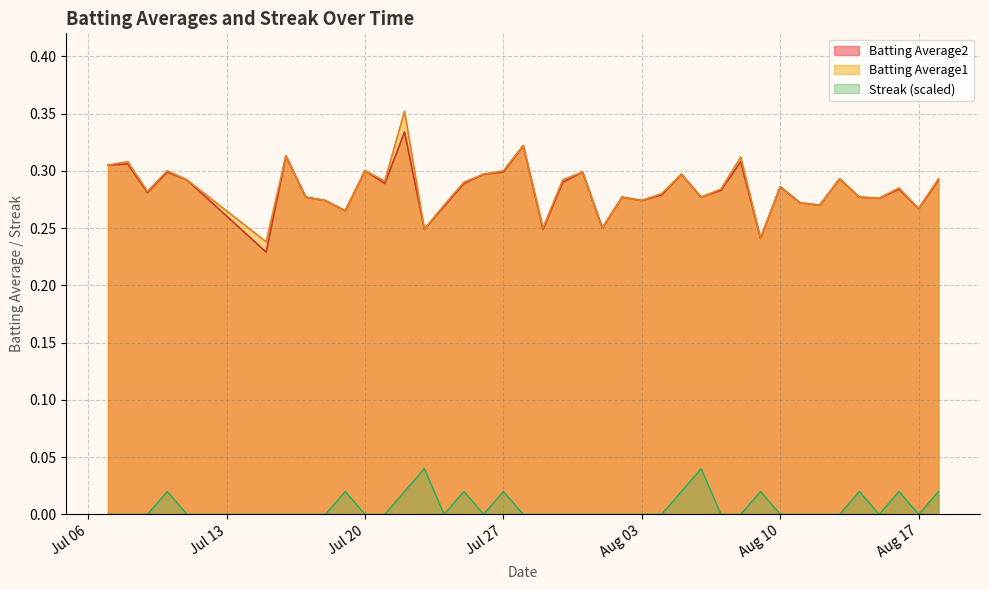

True or false: Streak has a value of 0.0 at 2010-07-07.

True